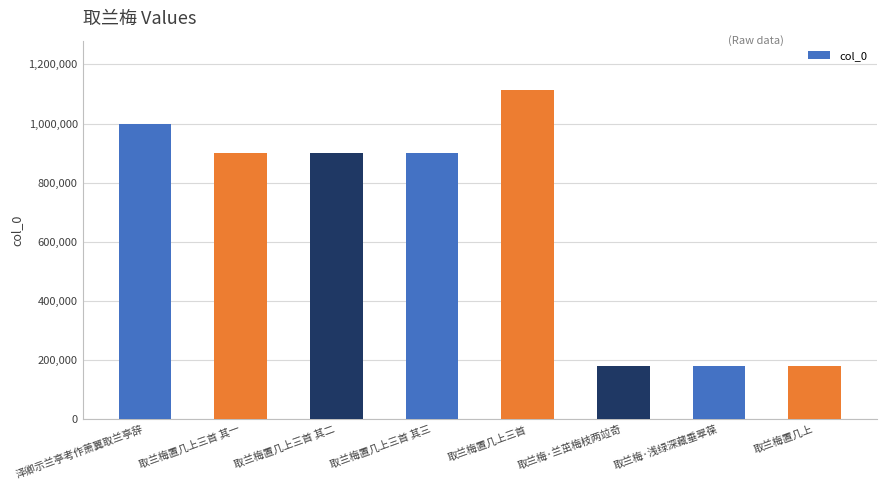

What is the difference between the maximum and minimum values?

934723